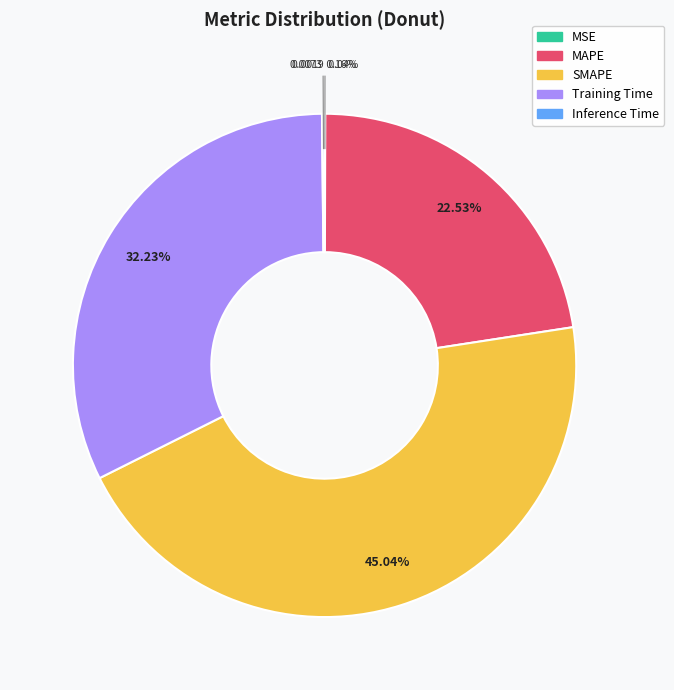

Which has a higher value, SMAPE or Training Time?

SMAPE